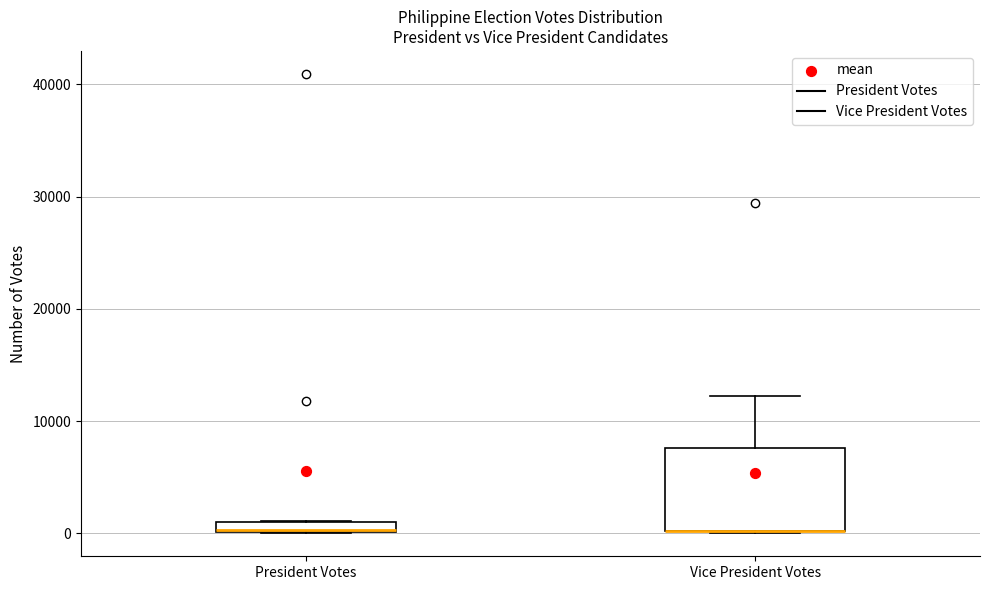

Where is the lower edge of the box for President Votes on the y-axis? The values are not printed on the chart, so give them approximately, as read against the axis.

0